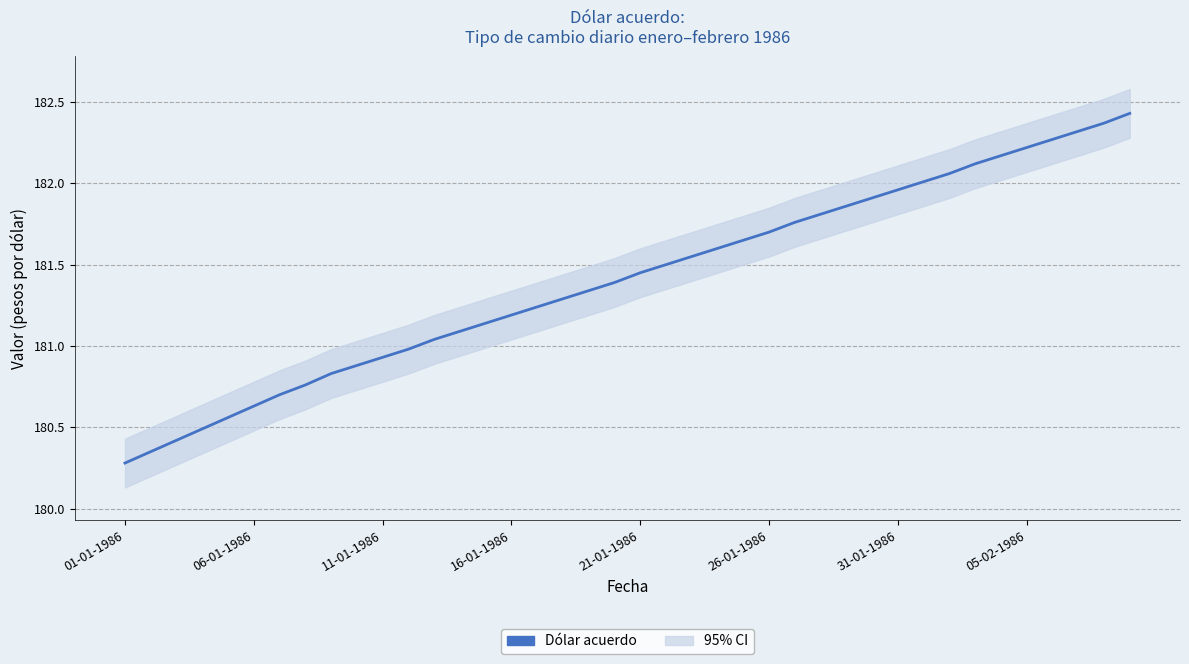

What is the label of the 14th point from the right?

26